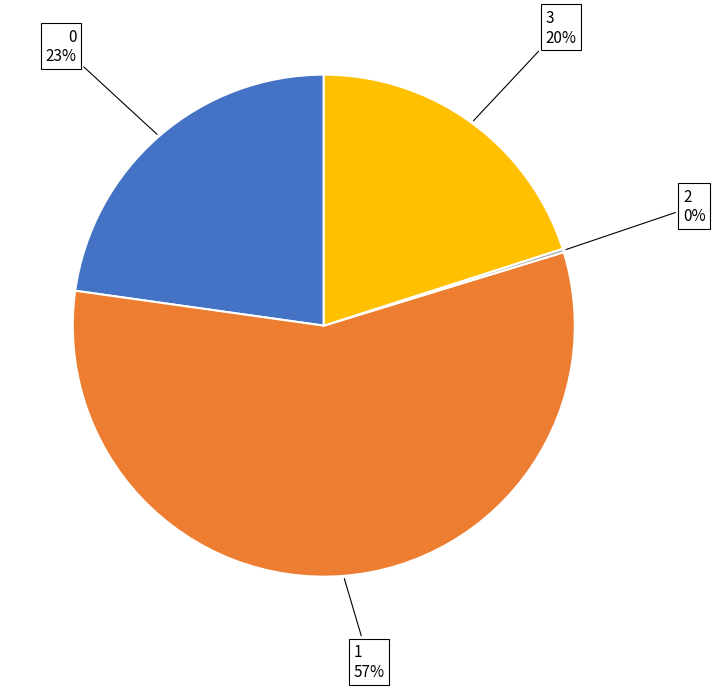

What is the ratio of the value at 3 to the value at 1?

0.4